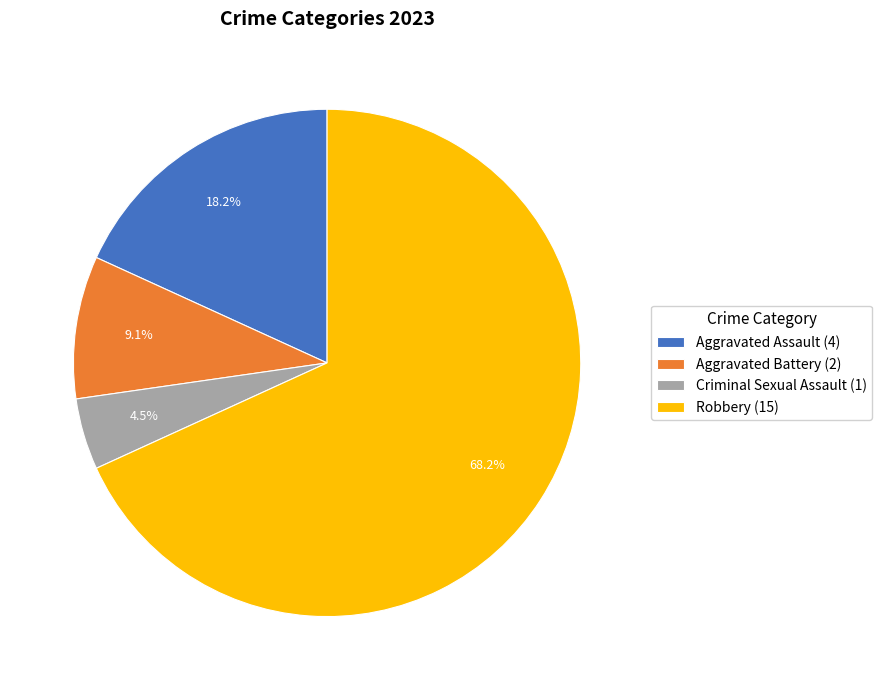

Count the number of slices in the pie.

4